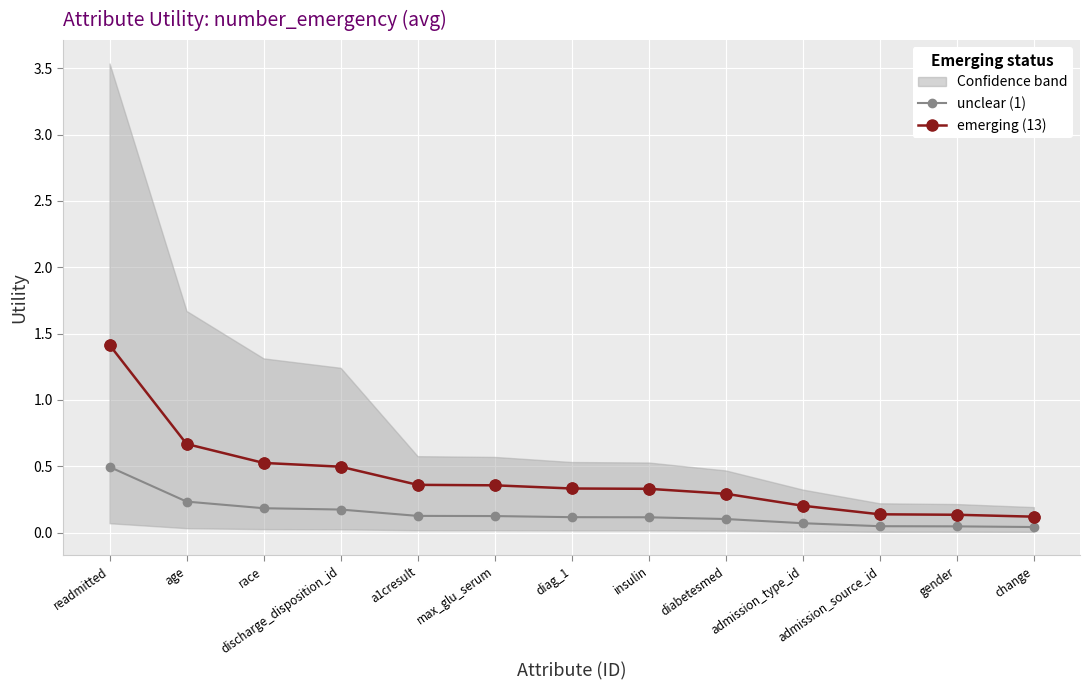

What is the total value across all series at a1cresult?

0.5